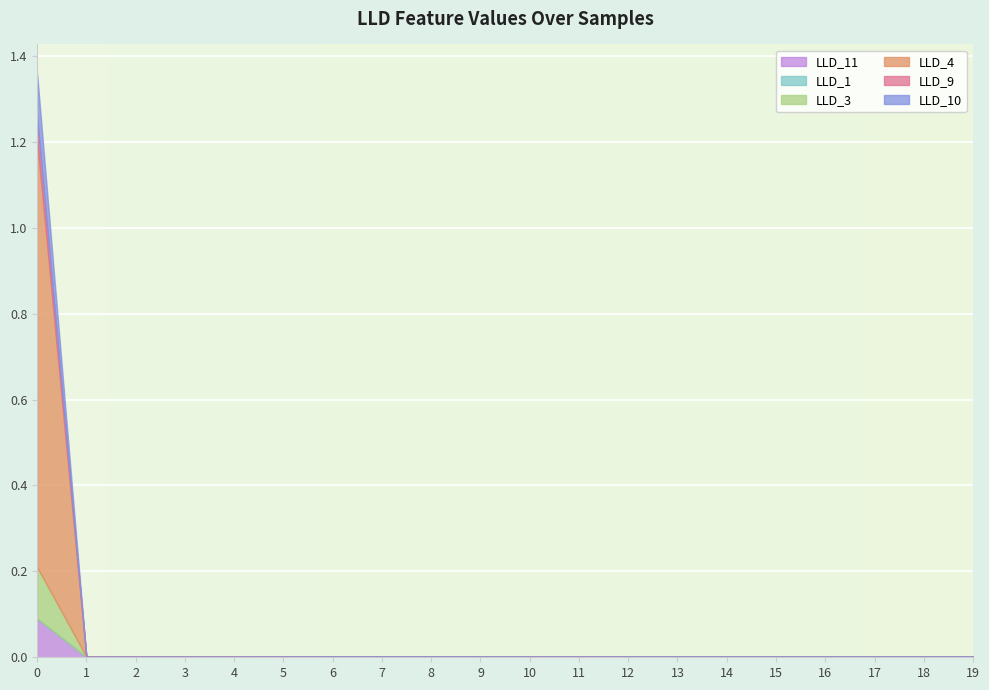

Reading left to right, extract all data points from this chart.

LLD_11: 0=0.1	1=0.0	2=0.0	3=0.0	4=0.0	5=0.0	6=0.0	7=0.0	8=0.0	9=0.0	10=0.0	11=0.0	12=0.0	13=0.0	14=0.0	15=0.0	16=0.0	17=0.0	18=0.0	19=0.0
LLD_1: 0=0.0	1=0.0	2=0.0	3=0.0	4=0.0	5=0.0	6=0.0	7=0.0	8=0.0	9=0.0	10=0.0	11=0.0	12=0.0	13=0.0	14=0.0	15=0.0	16=0.0	17=0.0	18=0.0	19=0.0
LLD_3: 0=0.1	1=0.0	2=0.0	3=0.0	4=0.0	5=0.0	6=0.0	7=0.0	8=0.0	9=0.0	10=0.0	11=0.0	12=0.0	13=0.0	14=0.0	15=0.0	16=0.0	17=0.0	18=0.0	19=0.0
LLD_4: 0=1.0	1=0.0	2=0.0	3=0.0	4=0.0	5=0.0	6=0.0	7=0.0	8=0.0	9=0.0	10=0.0	11=0.0	12=0.0	13=0.0	14=0.0	15=0.0	16=0.0	17=0.0	18=0.0	19=0.0
LLD_9: 0=0.1	1=0.0	2=0.0	3=0.0	4=0.0	5=0.0	6=0.0	7=0.0	8=0.0	9=0.0	10=0.0	11=0.0	12=0.0	13=0.0	14=0.0	15=0.0	16=0.0	17=0.0	18=0.0	19=0.0
LLD_10: 0=0.1	1=0.0	2=0.0	3=0.0	4=0.0	5=0.0	6=0.0	7=0.0	8=0.0	9=0.0	10=0.0	11=0.0	12=0.0	13=0.0	14=0.0	15=0.0	16=0.0	17=0.0	18=0.0	19=0.0